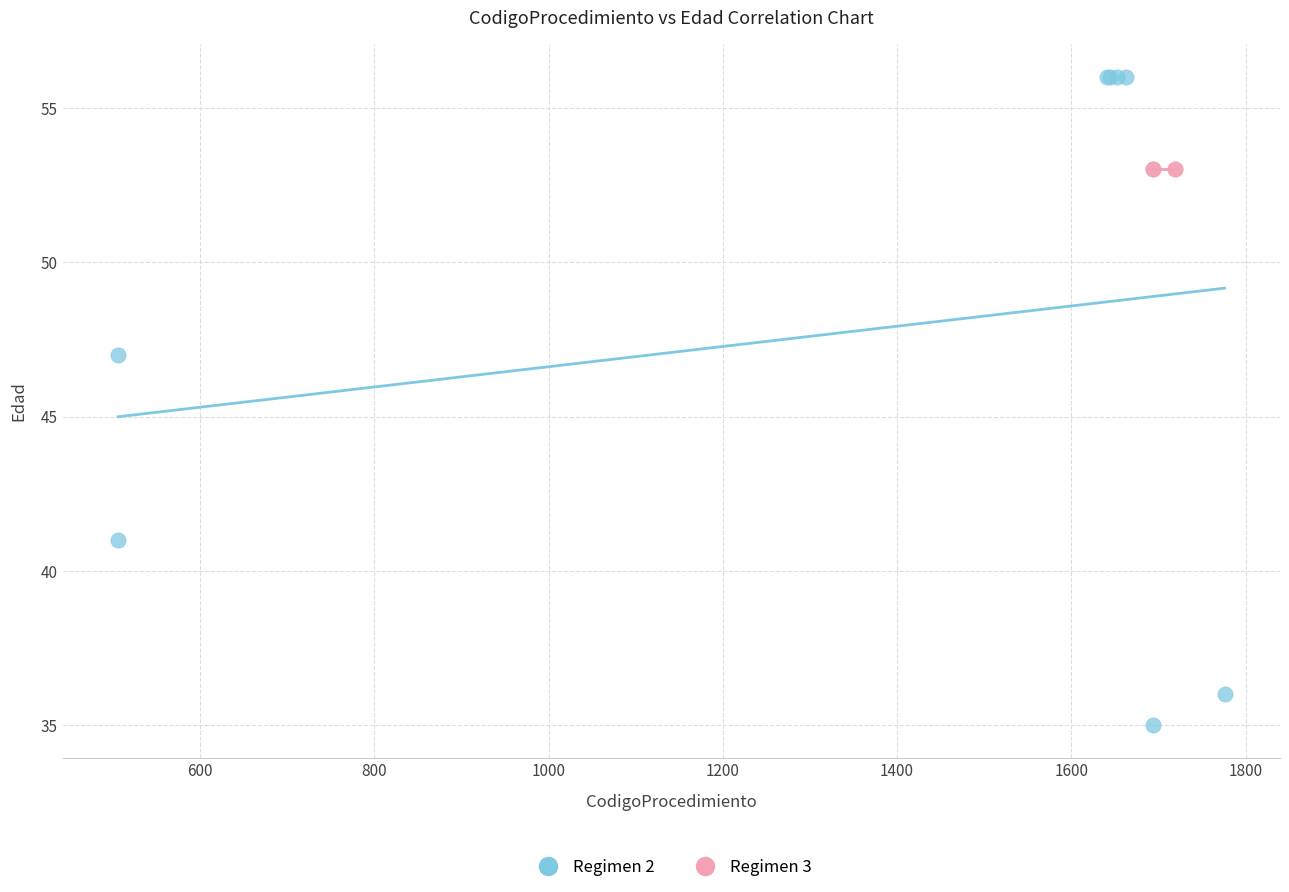

Which series contains the highest Y value?

Regimen 2